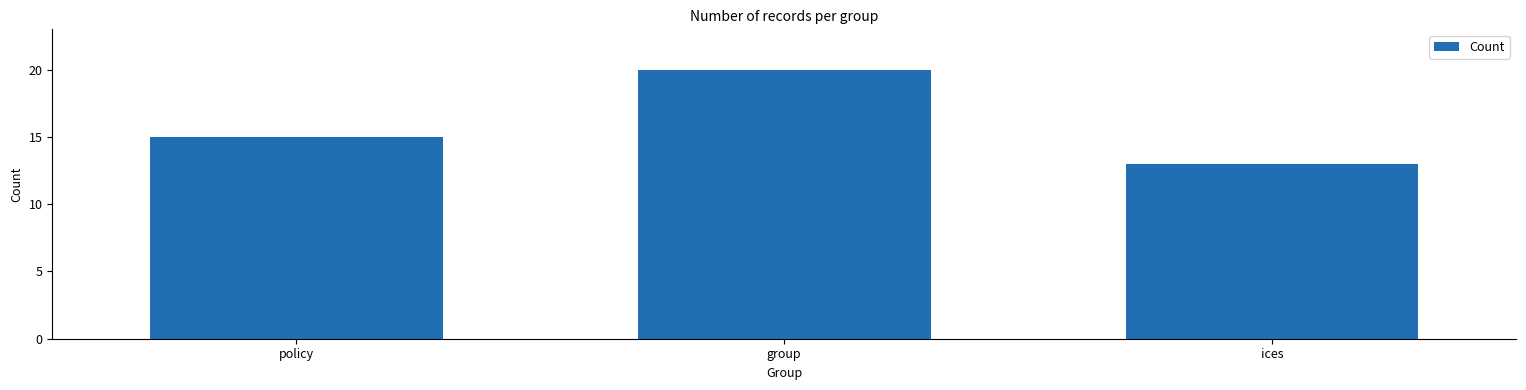

Which label corresponds to the largest value in the chart?

group